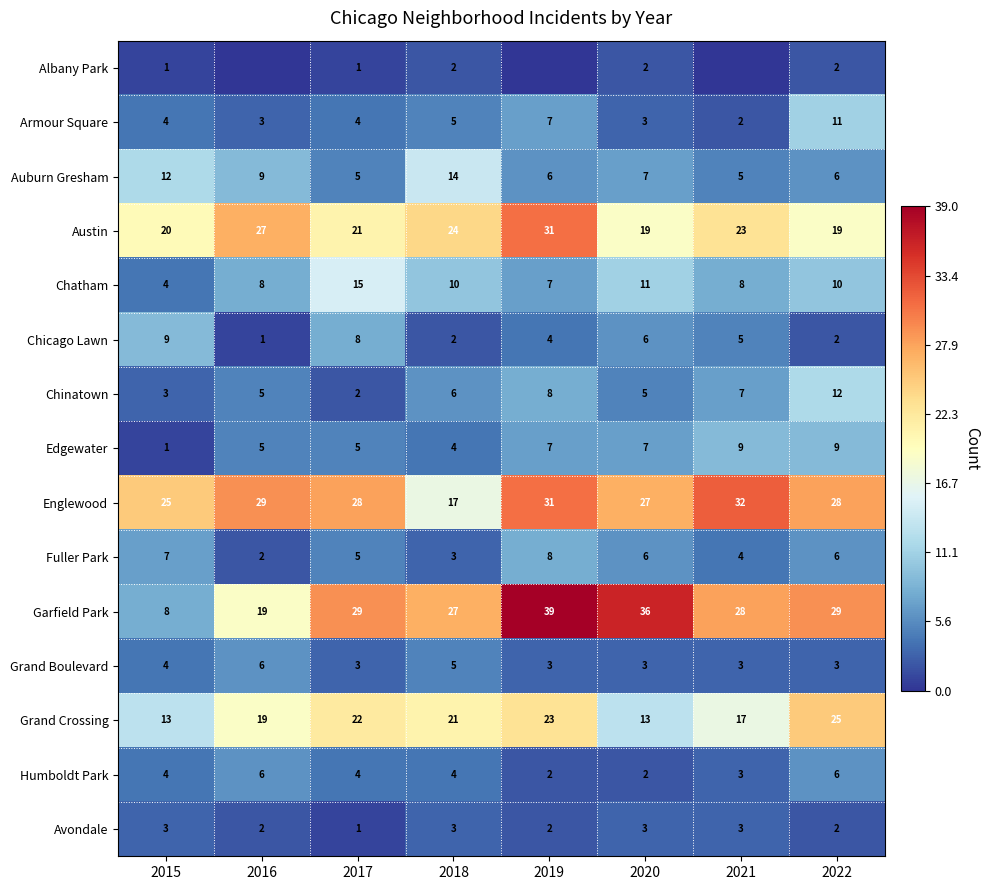

Which category has the highest value in the Chatham series?

2017